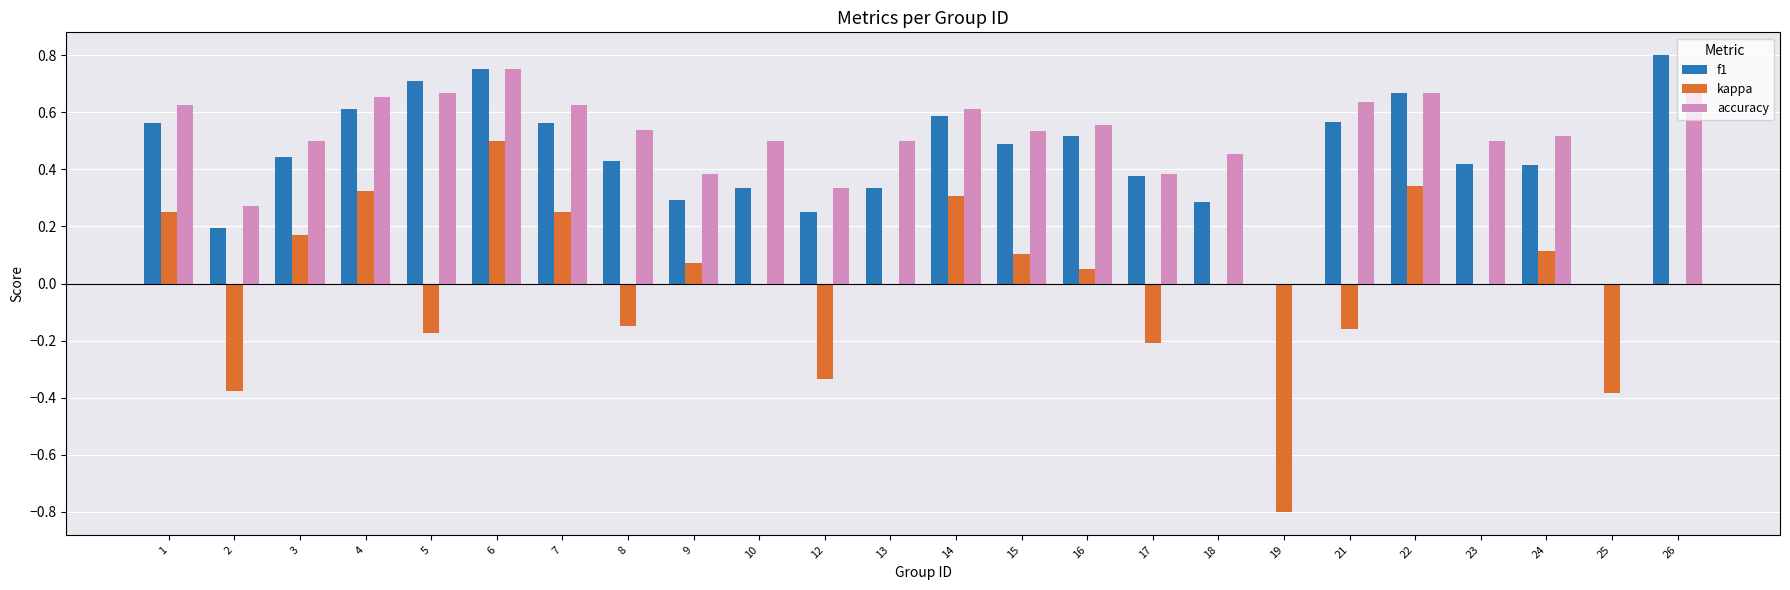

What are all the series names shown in the legend?

f1, kappa, accuracy